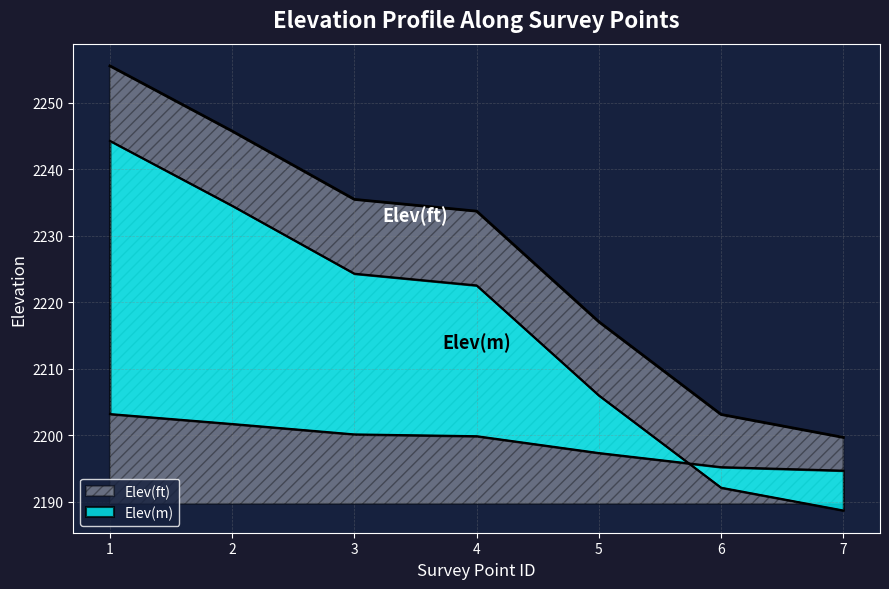

Count the number of data series in this chart.

2